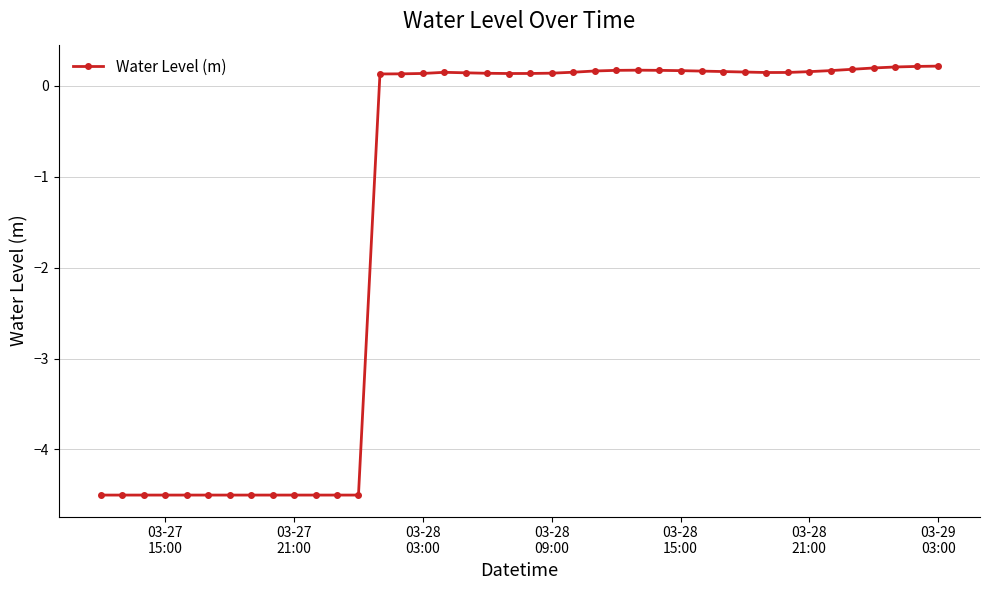

What is the value of the 40th point from the left?

0.2